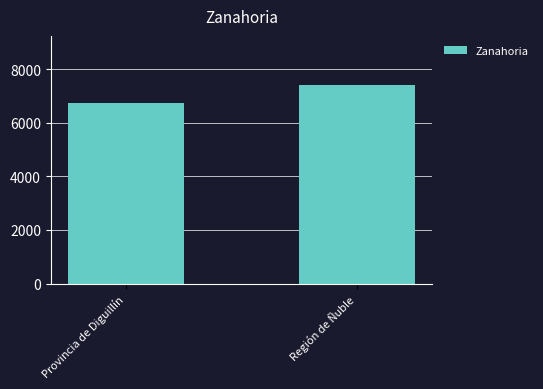

What is the ratio of the value at Región de Ñuble to the value at Provincia de Diguillín?

1.1